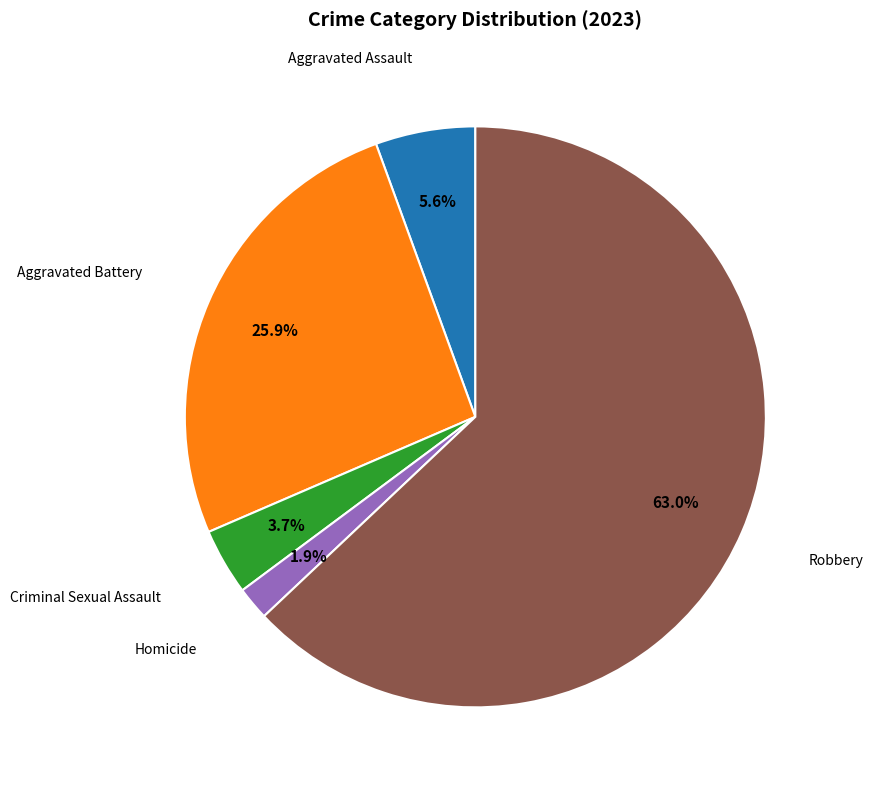

Does any single category account for the majority?

Yes